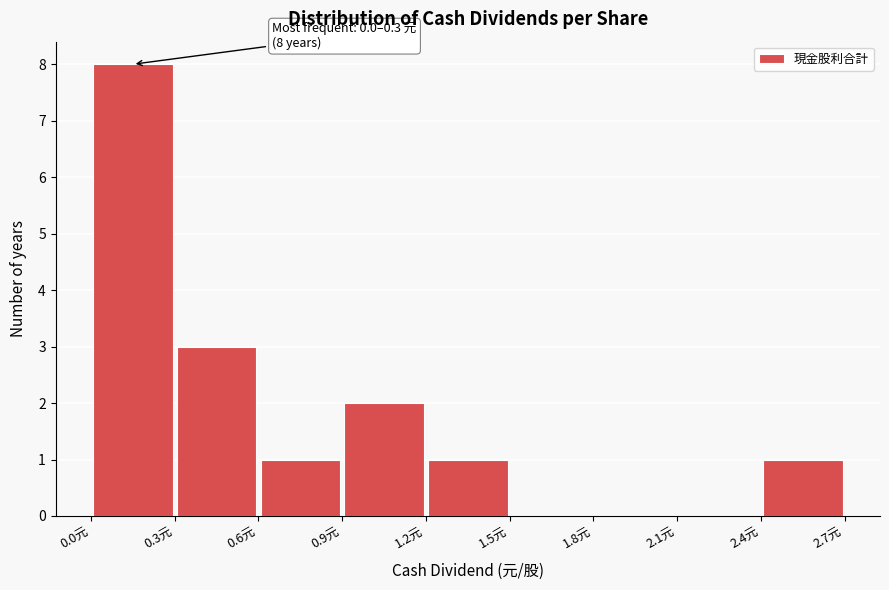

Which range on the x-axis has the tallest bar?

0.0 to 0.3